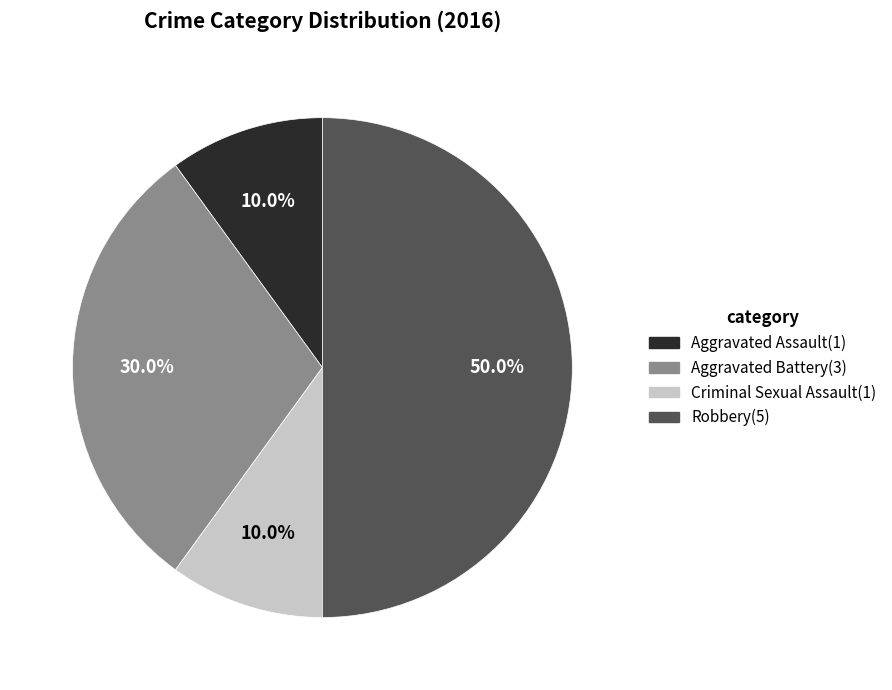

How much of the chart is everything except Criminal Sexual Assault?

90.0%